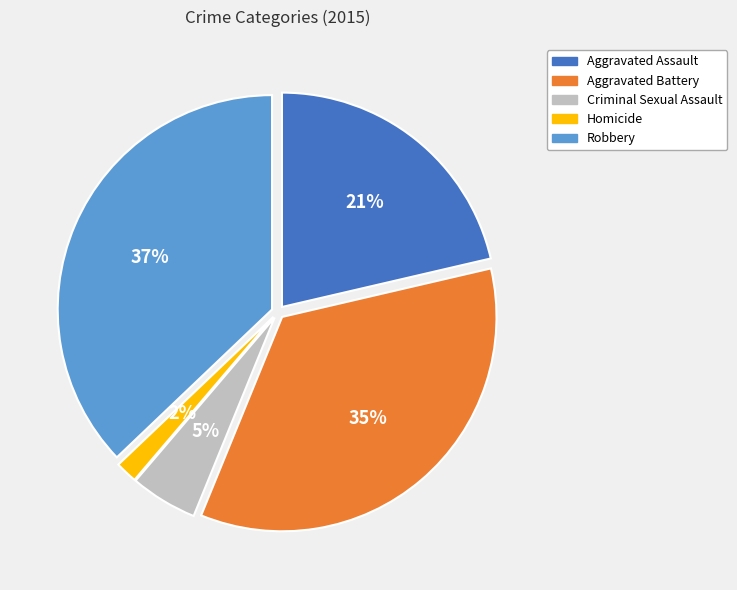

Which category has the smallest portion of the pie?

Homicide